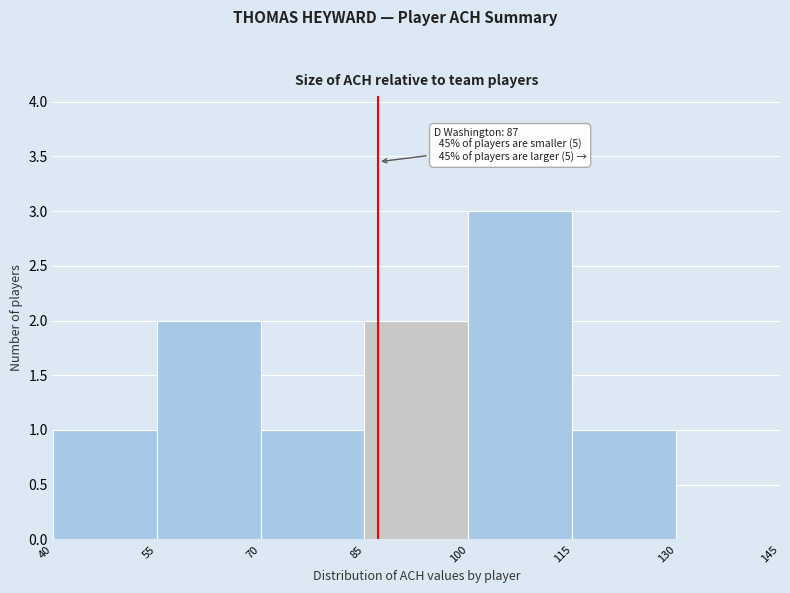

Over which range of the x-axis is the bar tallest?

100 to 115